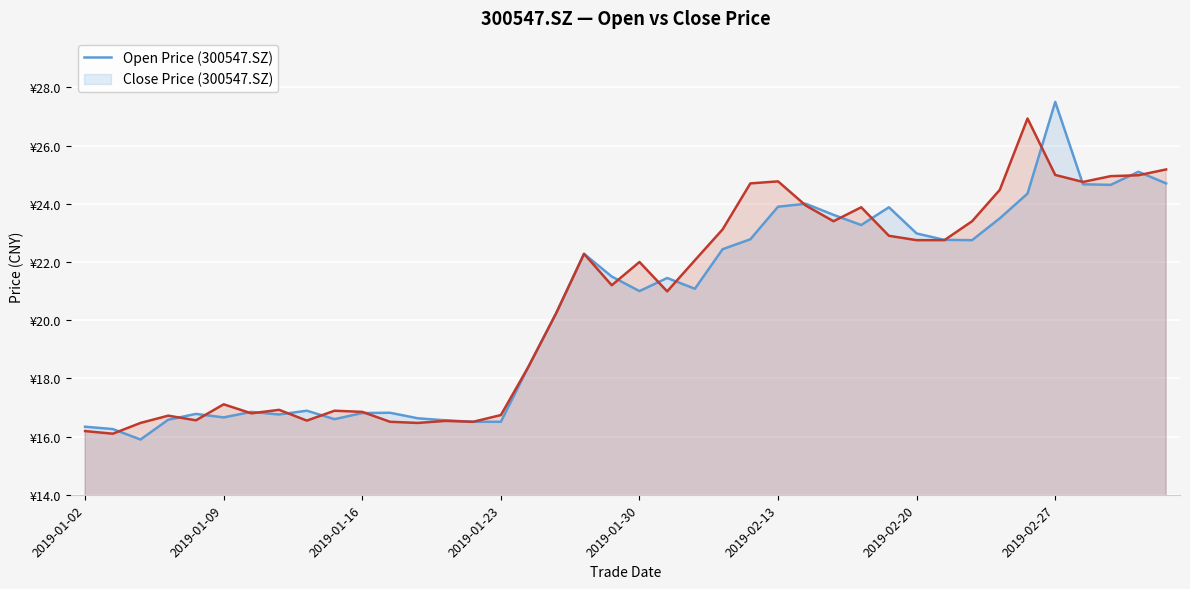

What are all the series names shown in the legend?

open, close